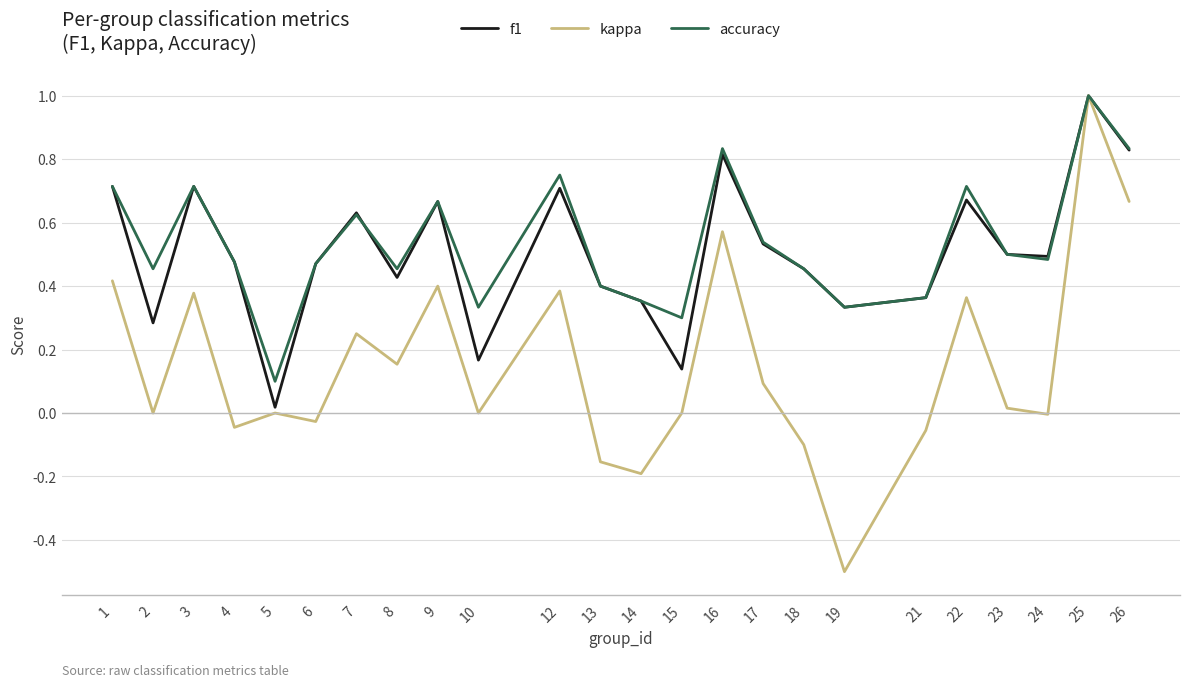

How many accuracy values are between 0 and 1?

24